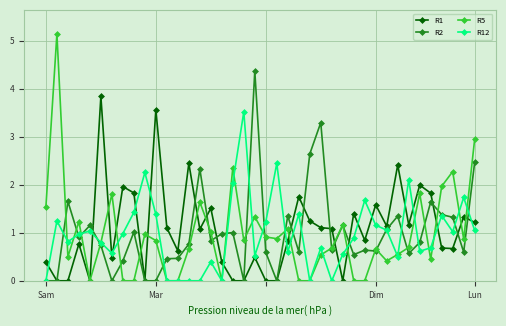

Rank the series by their maximum value, from highest to lowest.

R5, R2, R1, R12